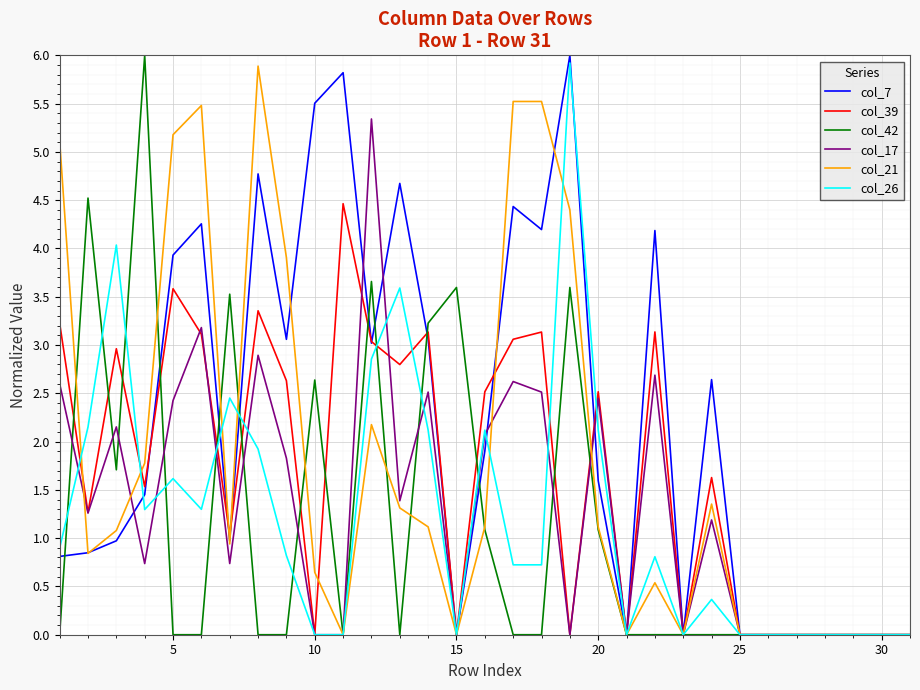

Is this an area chart (filled region under the line)?

No